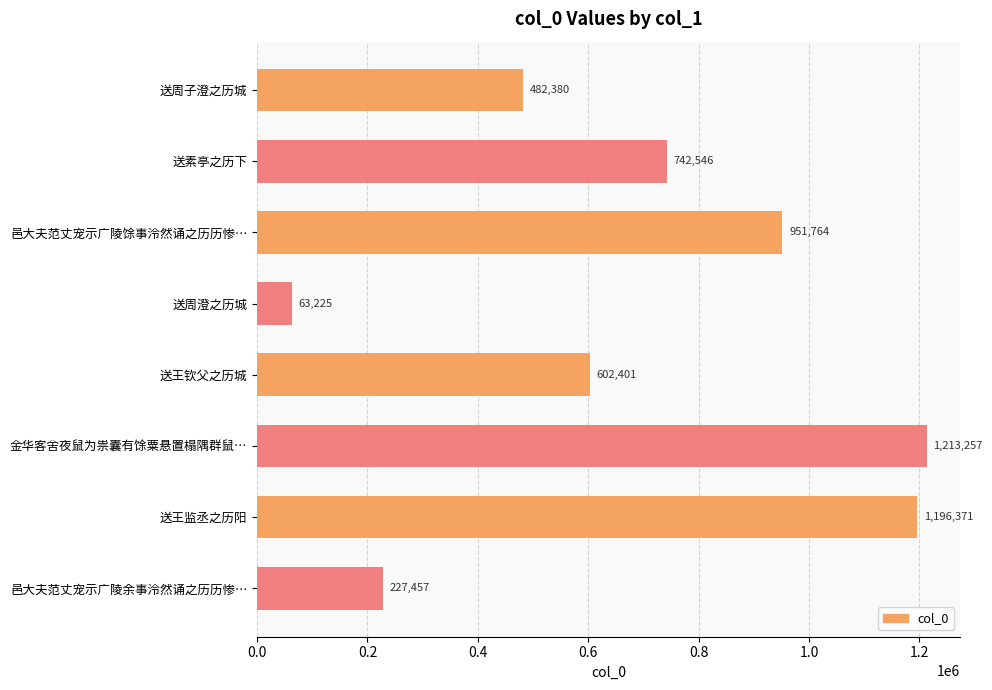

How many bars are there in total?

8